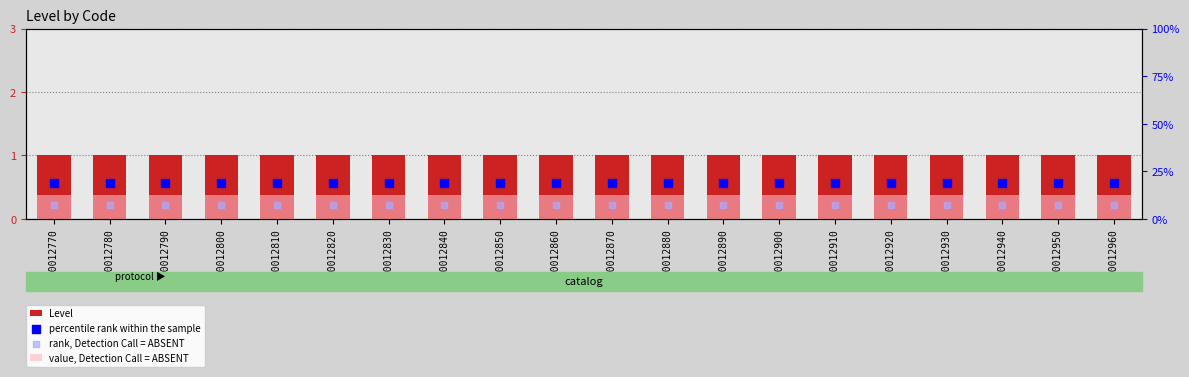

Which series reaches the maximum Y coordinate?

Level